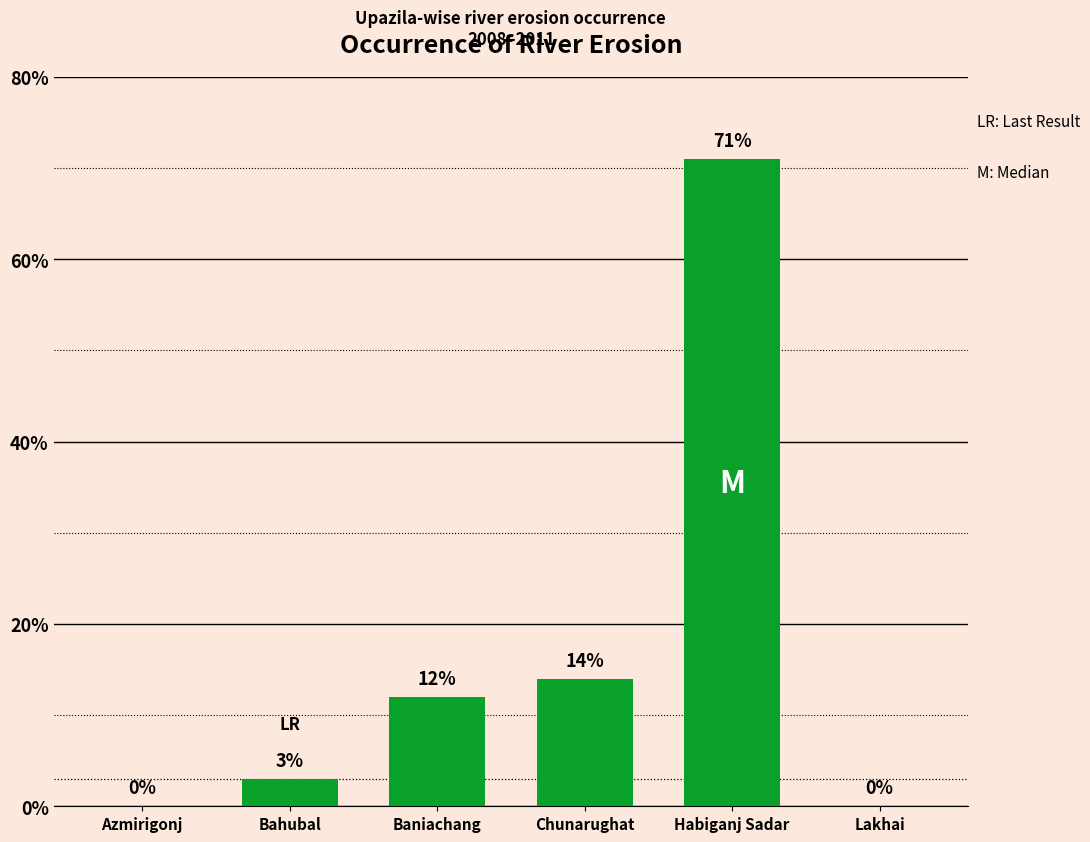

What is the greatest value displayed?

71